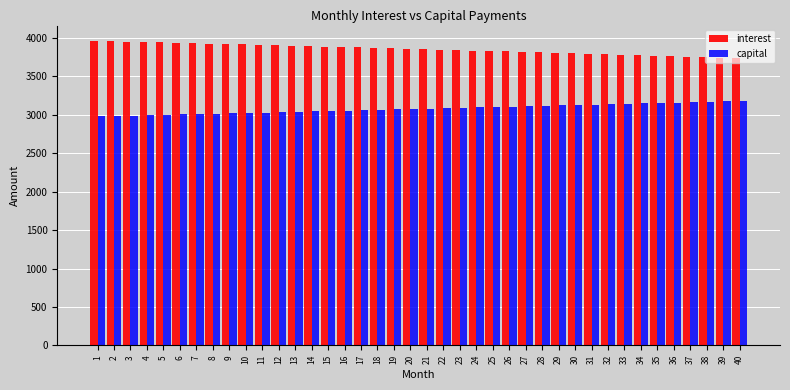

What is the difference between the highest and lowest values at 2?

973.6